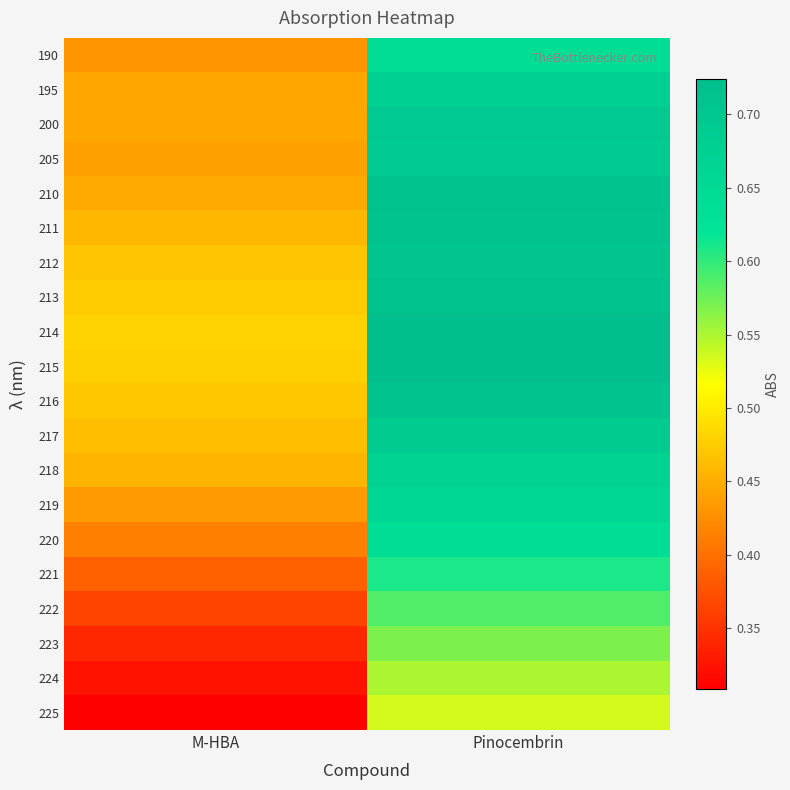

Reading left to right, what are all the values shown in this chart?

190: M-HBA=0.4	Pinocembrin=0.6
195: M-HBA=0.4	Pinocembrin=0.7
200: M-HBA=0.4	Pinocembrin=0.7
205: M-HBA=0.4	Pinocembrin=0.7
210: M-HBA=0.4	Pinocembrin=0.7
211: M-HBA=0.5	Pinocembrin=0.7
212: M-HBA=0.5	Pinocembrin=0.7
213: M-HBA=0.5	Pinocembrin=0.7
214: M-HBA=0.5	Pinocembrin=0.7
215: M-HBA=0.5	Pinocembrin=0.7
216: M-HBA=0.5	Pinocembrin=0.7
217: M-HBA=0.5	Pinocembrin=0.7
218: M-HBA=0.5	Pinocembrin=0.7
219: M-HBA=0.4	Pinocembrin=0.7
220: M-HBA=0.4	Pinocembrin=0.6
221: M-HBA=0.4	Pinocembrin=0.6
222: M-HBA=0.4	Pinocembrin=0.6
223: M-HBA=0.3	Pinocembrin=0.6
224: M-HBA=0.3	Pinocembrin=0.5
225: M-HBA=0.3	Pinocembrin=0.5